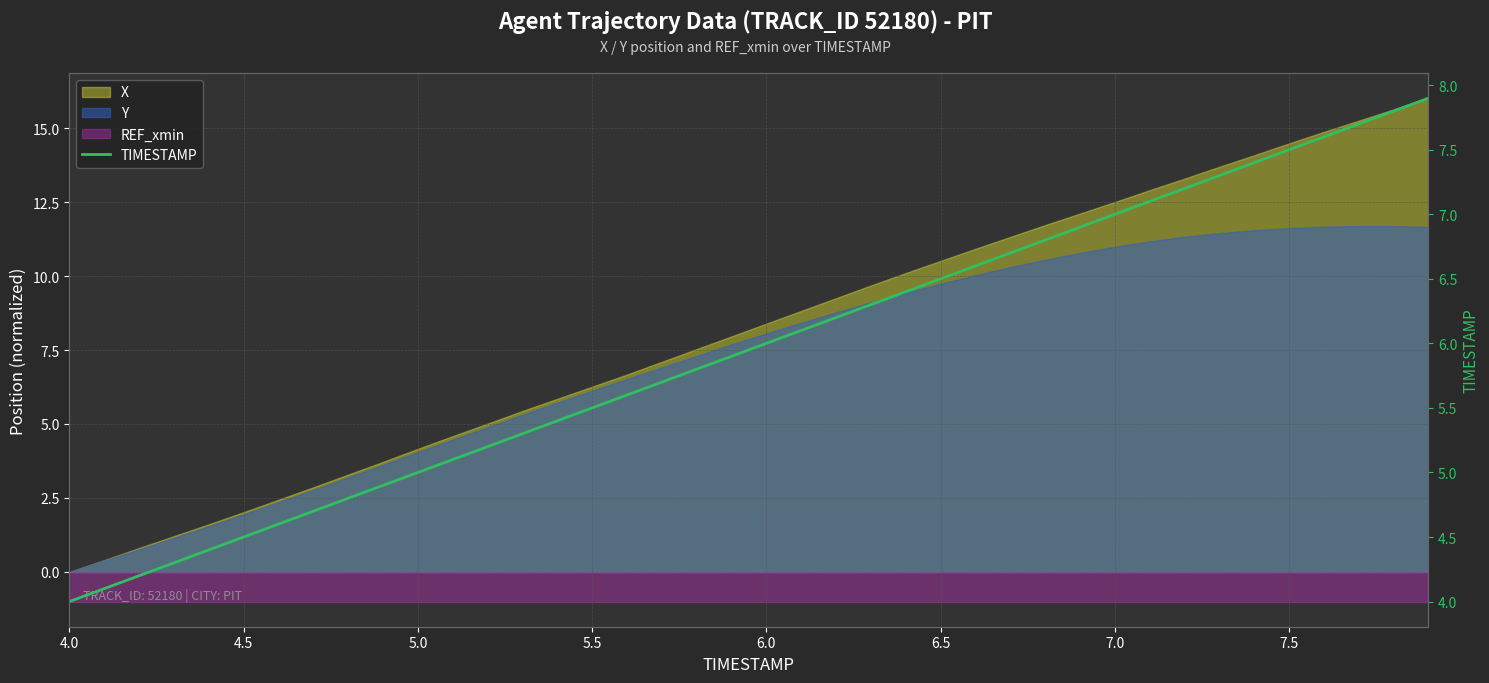

The value at 7.5 is 7.5. True or false?

True